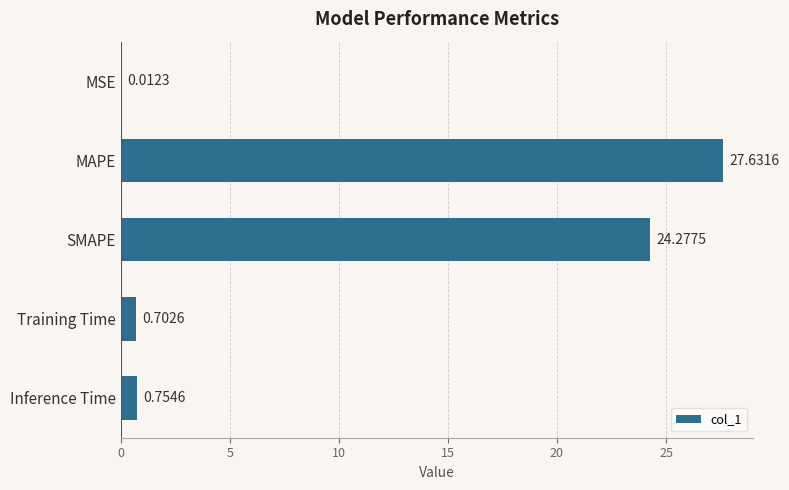

Which label corresponds to the largest value in the chart?

MAPE